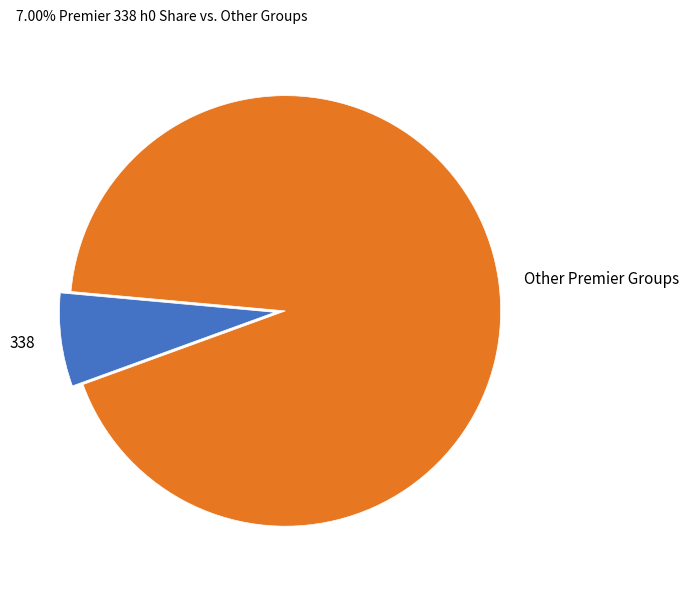

How many slices are in this pie chart?

2